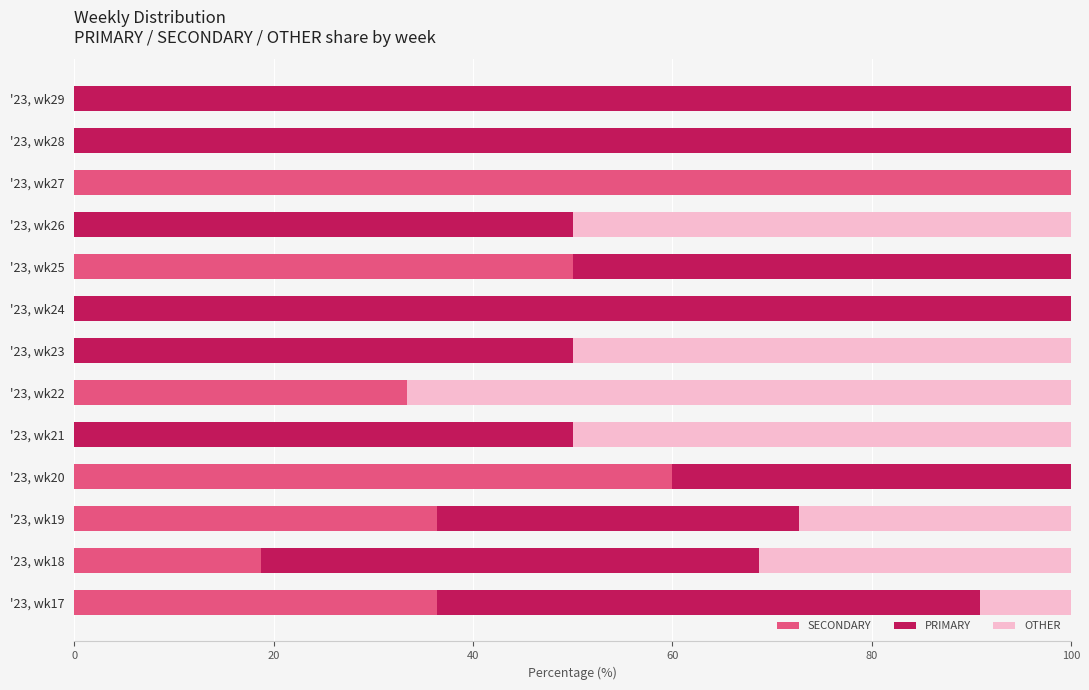

What is the total value across all series at '23, wk22?

100.0